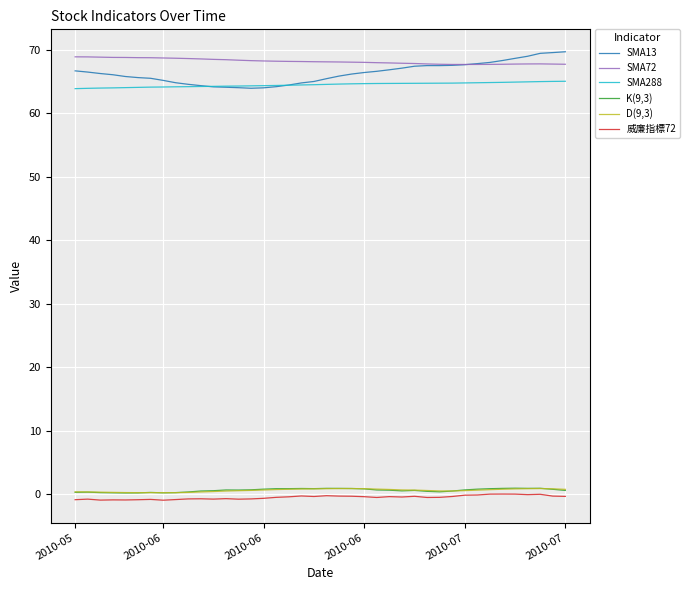

Is this an area chart (filled region under the line)?

No